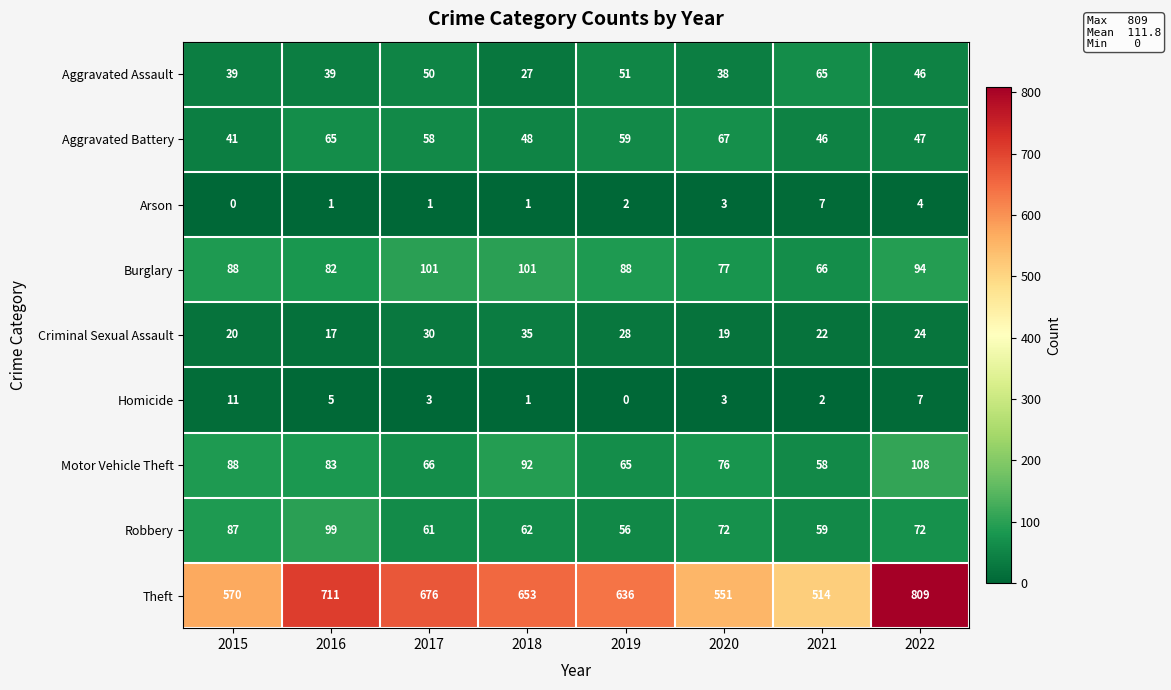

Read the Aggravated Battery value at 2019, to the nearest 5.

60